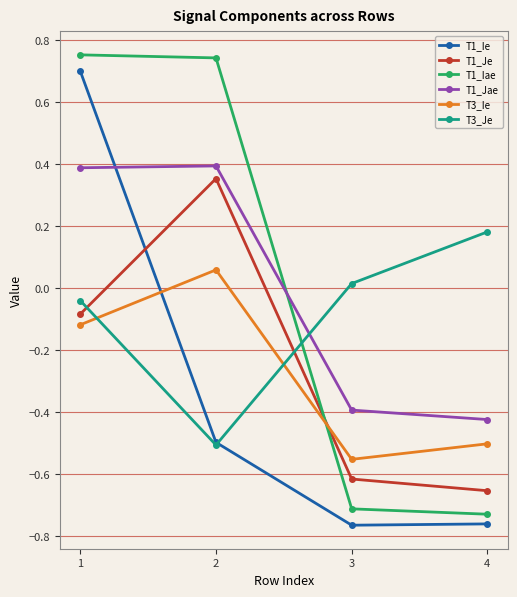

Where does the T1_Jae series first go above 0?

1